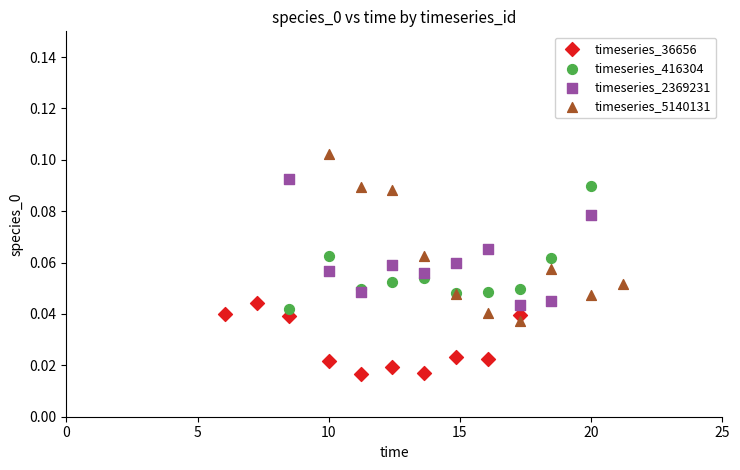

Which series contains the highest Y value?

timeseries_5140131